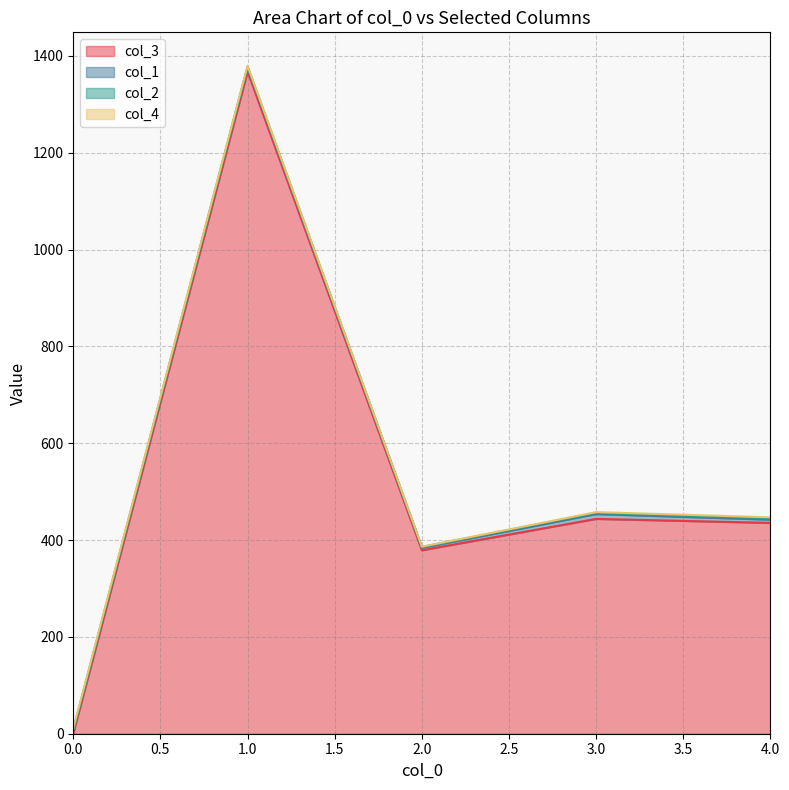

Is it true that col_4 equals 1 at 0?

False